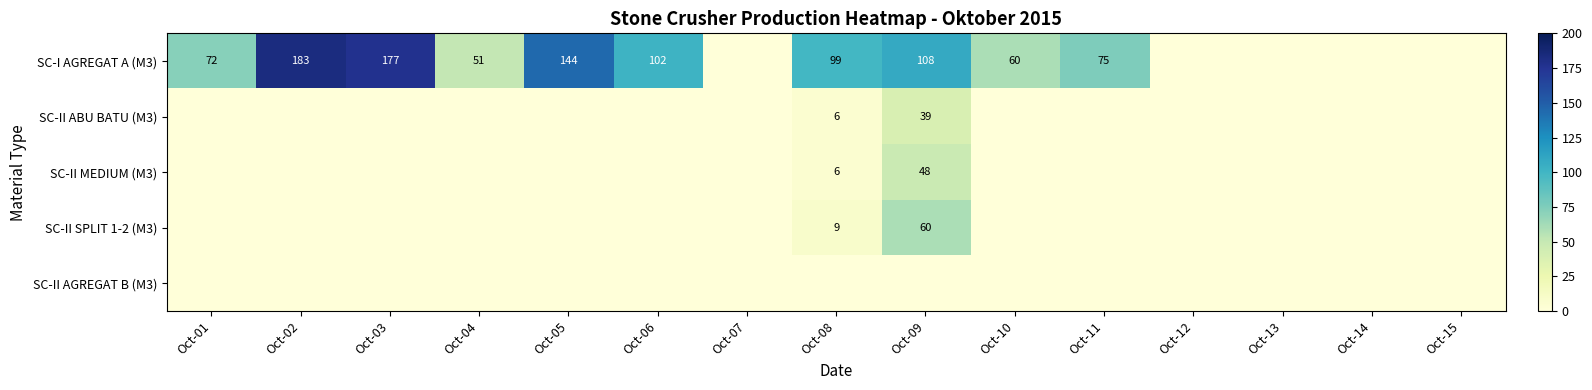

Is it true that SC-II MEDIUM (M3) equals 2 at Oct-08?

False